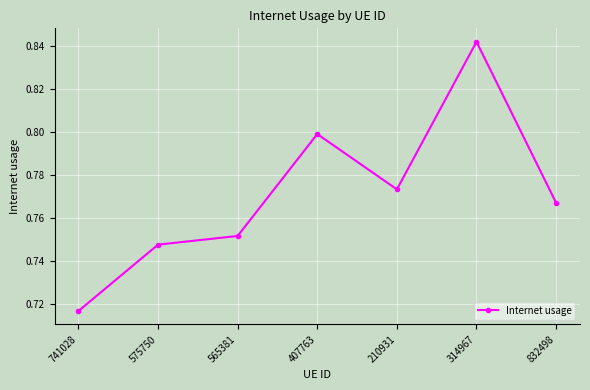

What is the label of the 5th point from the right?

565381